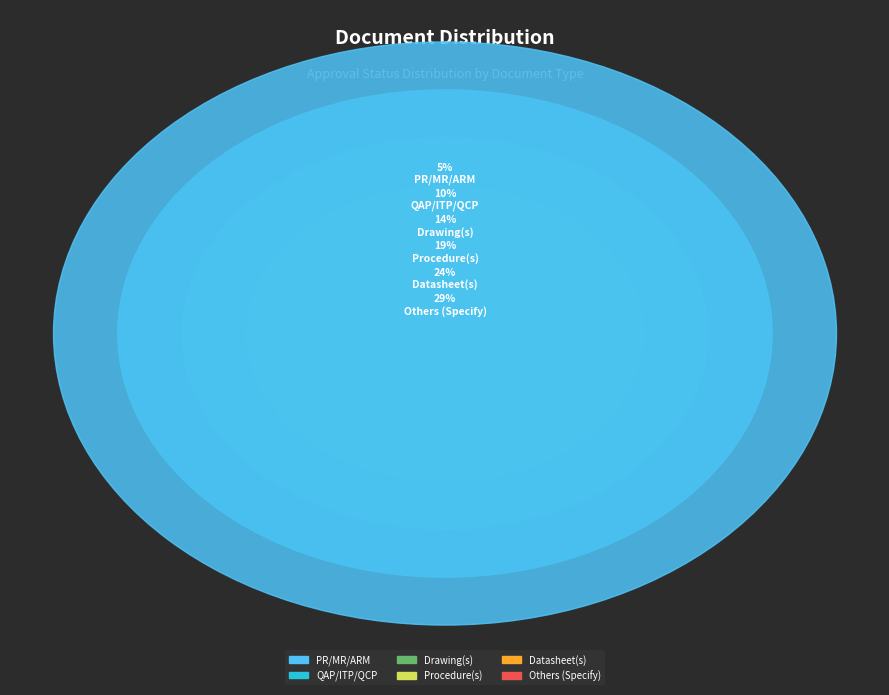

To the nearest percent, what portion does Drawing(s) represent?

14%